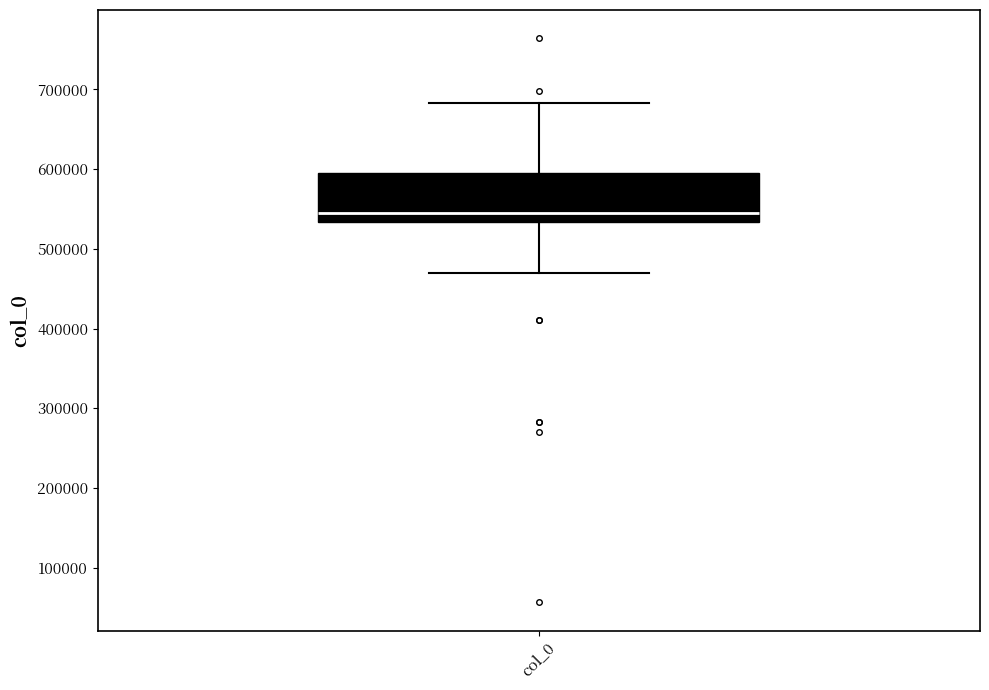

Read this box plot against the y-axis: the position of the median line, the range covered by the box, and the ends of both whiskers. The values are not printed on the chart, so give them approximately, as read against the axis.

median 550000, box 530000 to 590000, whiskers 470000 to 680000